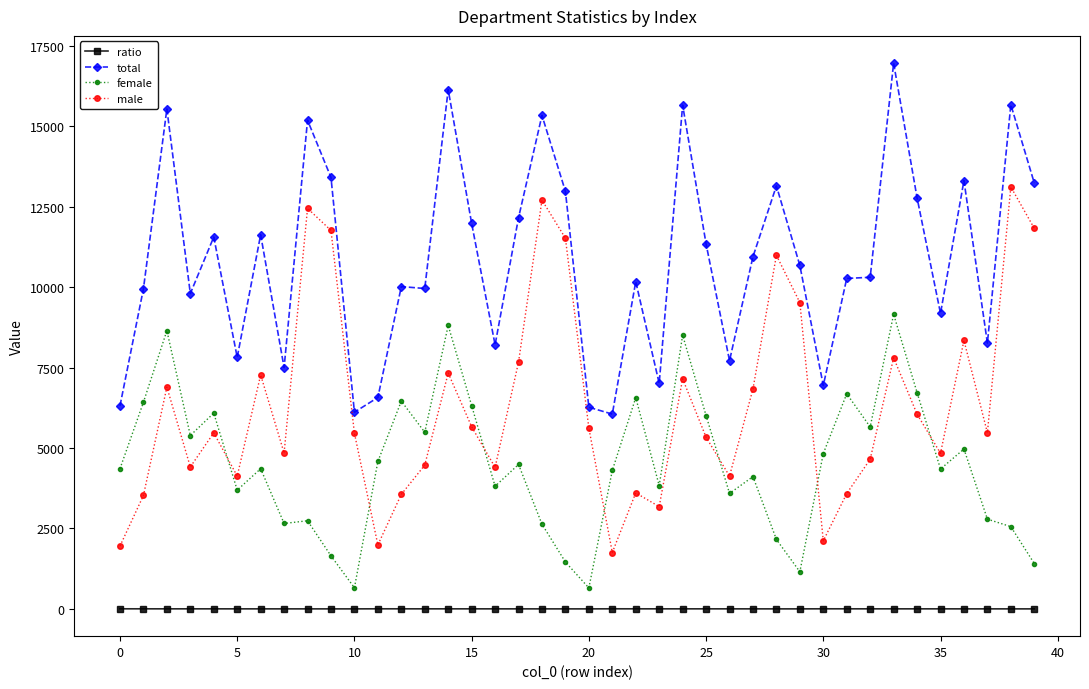

Rank the series by their average value, from lowest to highest.

ratio, female, male, total